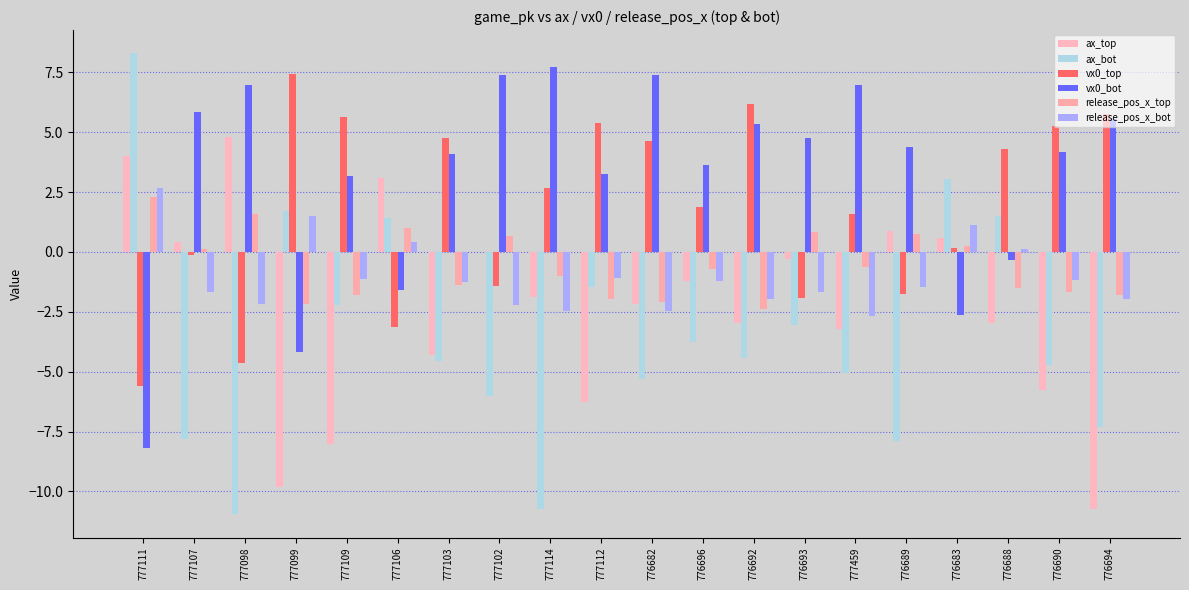

How many values in vx0_top are above zero?

13